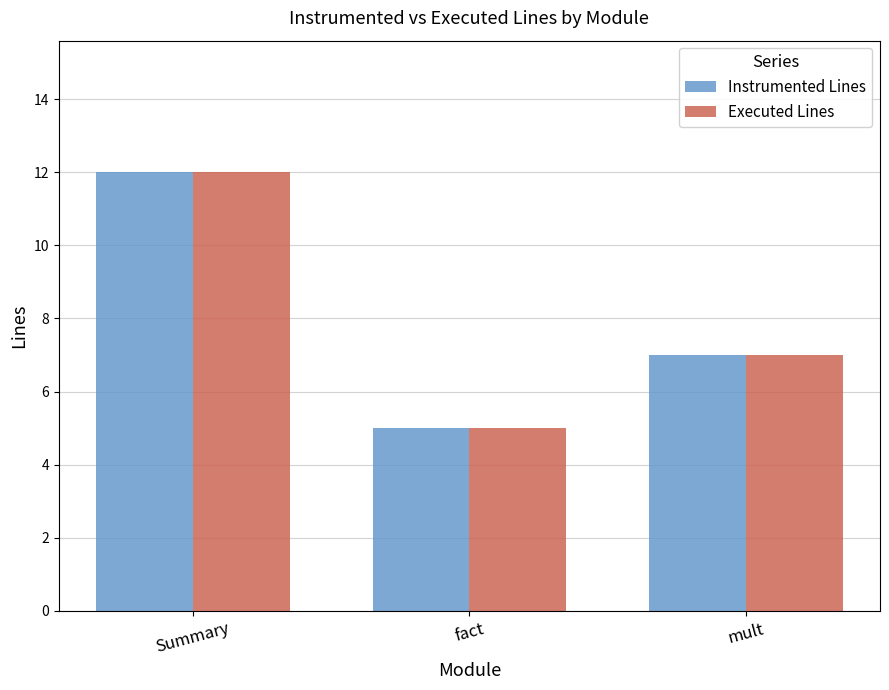

What is the difference between the Instrumented Lines values at mult and fact?

2